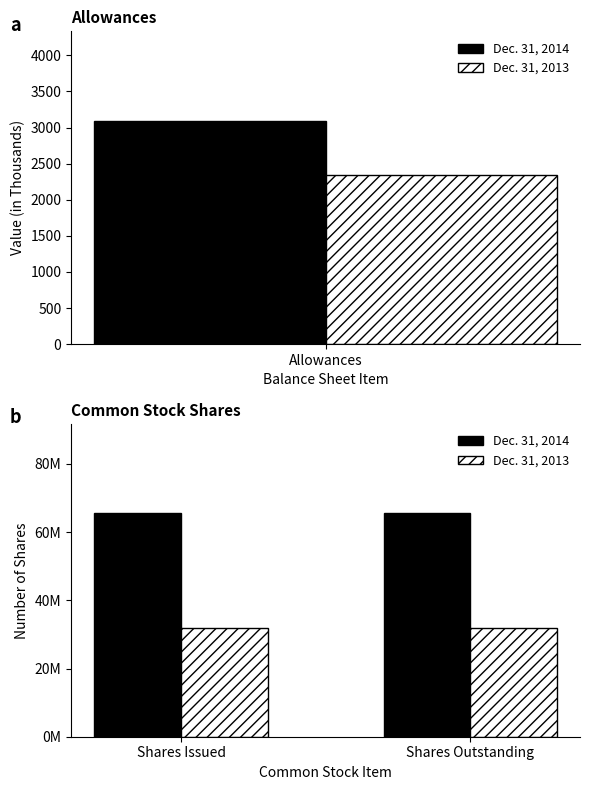

Between Shares Issued and Shares Outstanding, which series saw the biggest shift?

Dec. 31, 2014